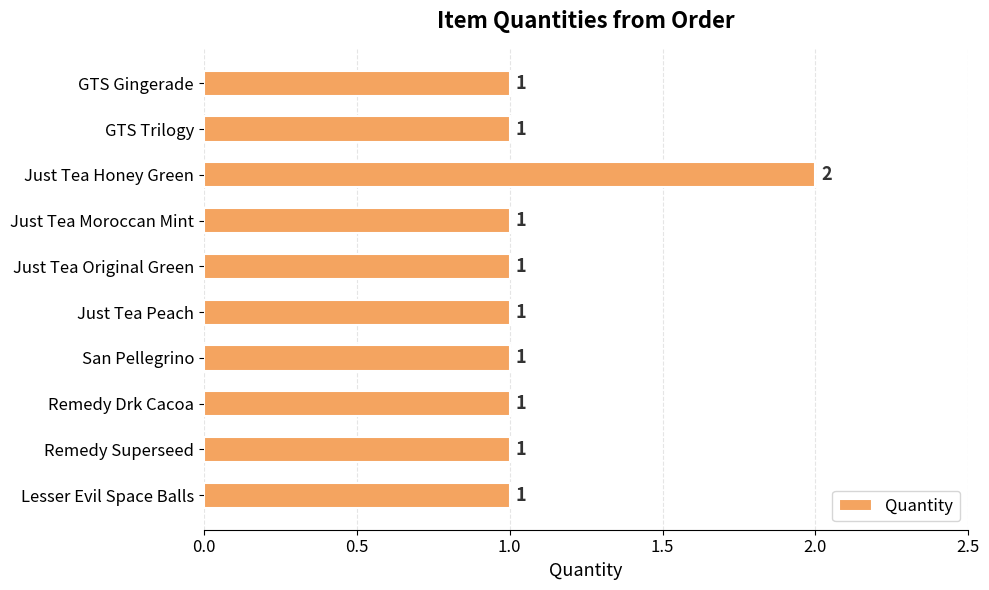

Approximately how many times larger is the value at Just Tea Moroccan Mint compared to GTS Trilogy?

1.0